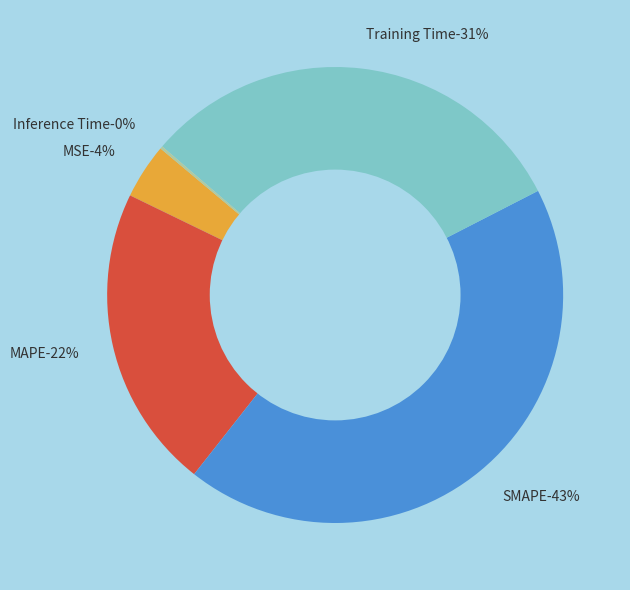

Is there any slice that represents more than half of the pie?

No